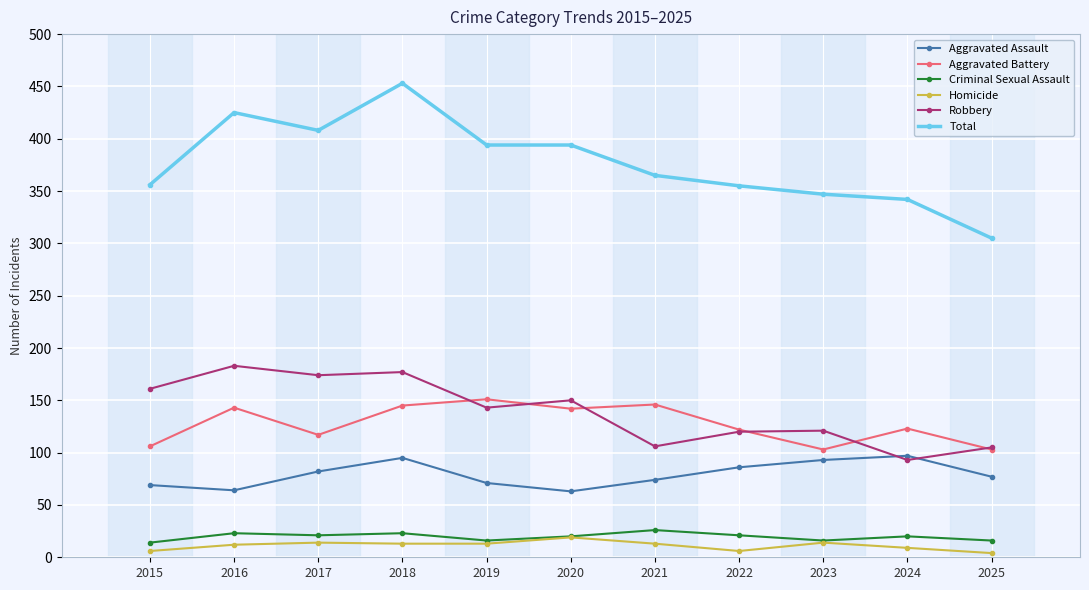

At which category is the sum across all series the highest?

2018